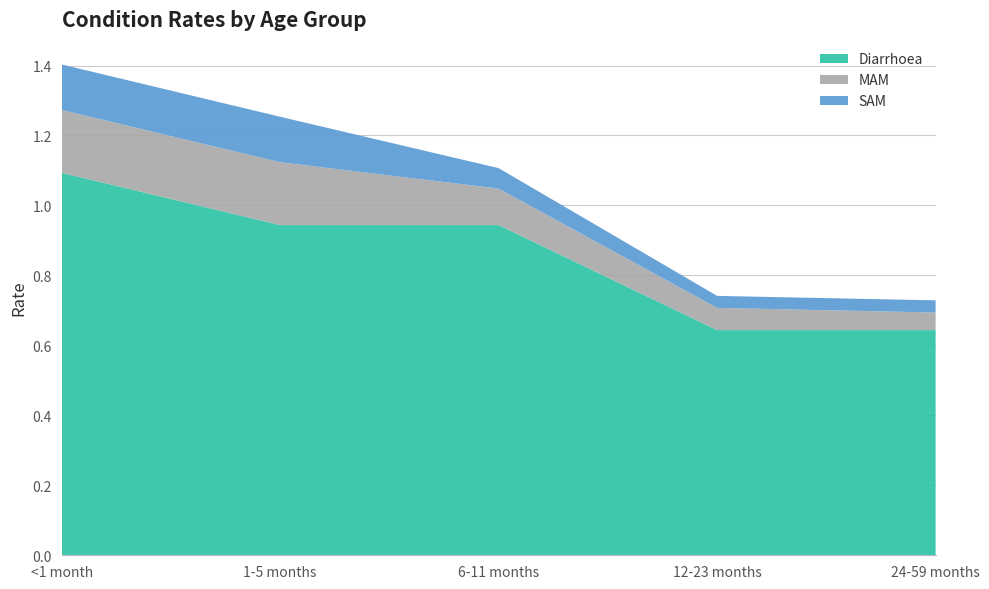

Reading left to right, list all the values displayed in this chart.

Diarrhoea: <1 month=1.1	1-5 months=0.9	6-11 months=0.9	12-23 months=0.6	24-59 months=0.6
MAM: <1 month=0.2	1-5 months=0.2	6-11 months=0.1	12-23 months=0.1	24-59 months=0.1
SAM: <1 month=0.1	1-5 months=0.1	6-11 months=0.1	12-23 months=0.0	24-59 months=0.0